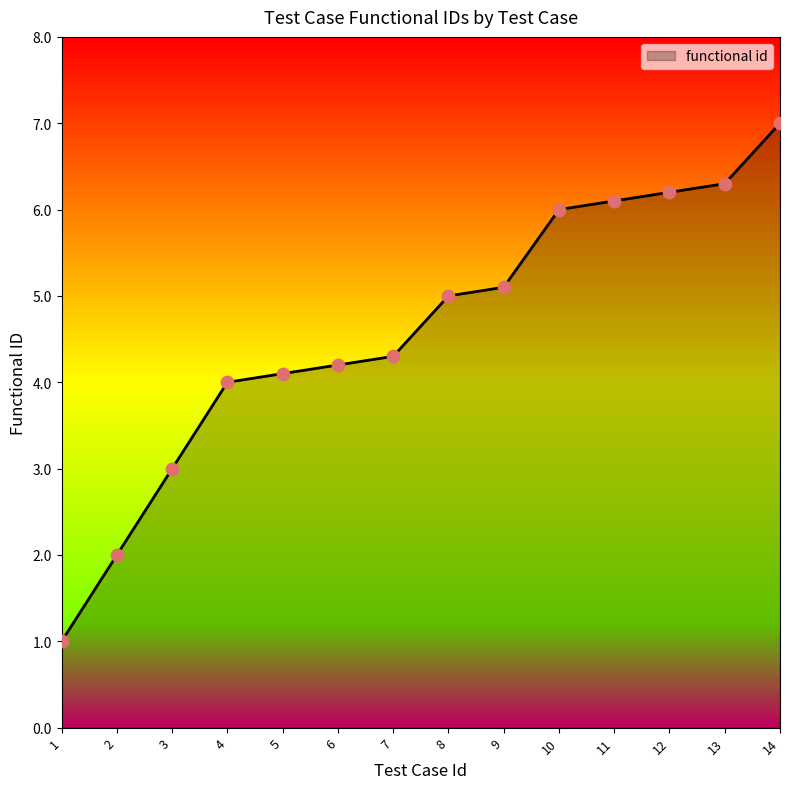

Approximately how many times larger is the value at 7 compared to 6?

1.0